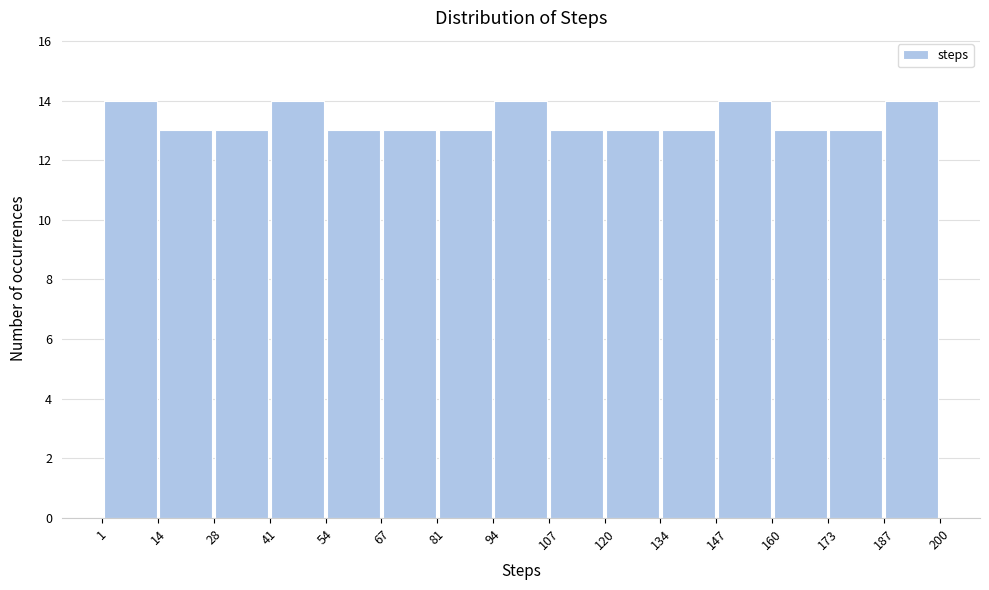

Reading left to right, list every bar in this chart as the range it spans on the x-axis followed by its height. The values are not printed on the chart, so give them approximately, as read against the axis.

1 to 14: 14
14 to 28: 13
28 to 41: 13
41 to 54: 14
54 to 67: 13
67 to 81: 13
81 to 94: 13
94 to 107: 14
107 to 120: 13
120 to 134: 13
134 to 147: 13
147 to 160: 14
160 to 173: 13
173 to 187: 13
187 to 200: 14